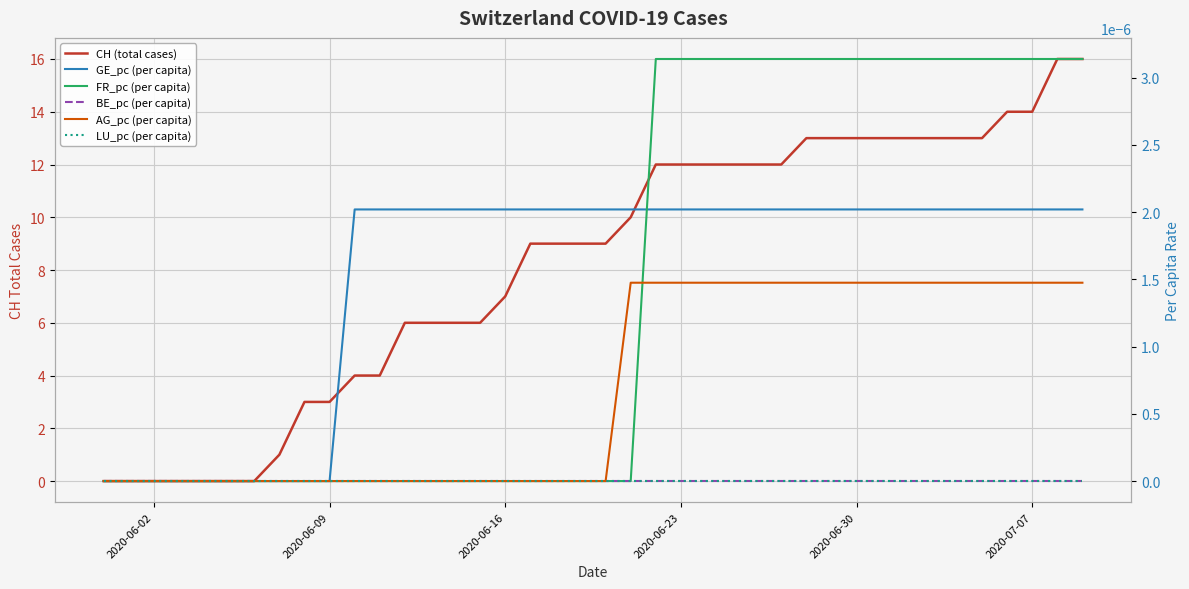

True or false: LU_pc (per capita) has more than 1 points higher than both neighbors.

False